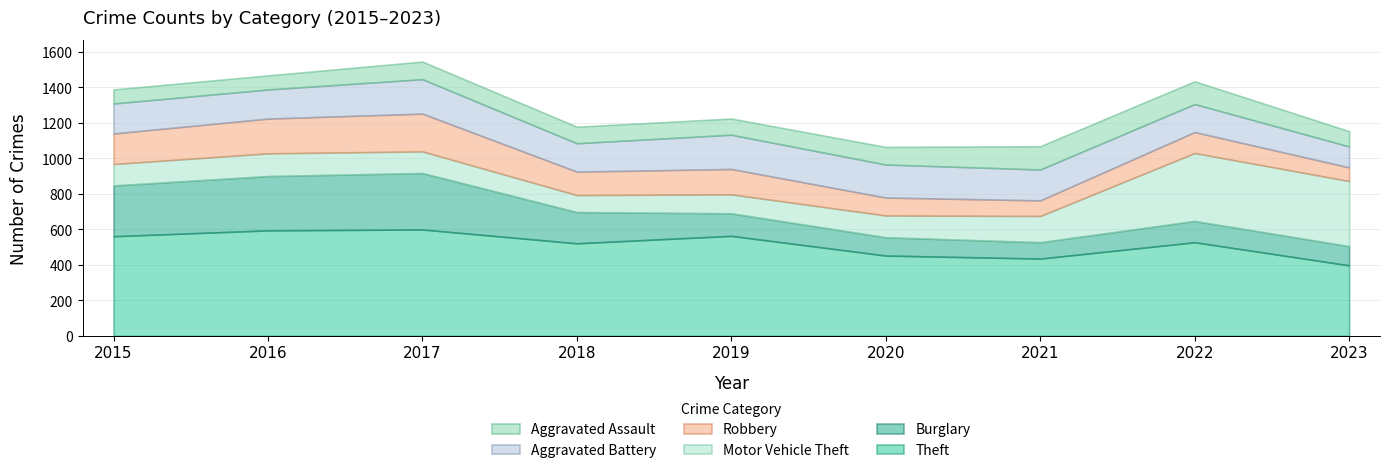

At which label does Robbery first exceed 132?

2015